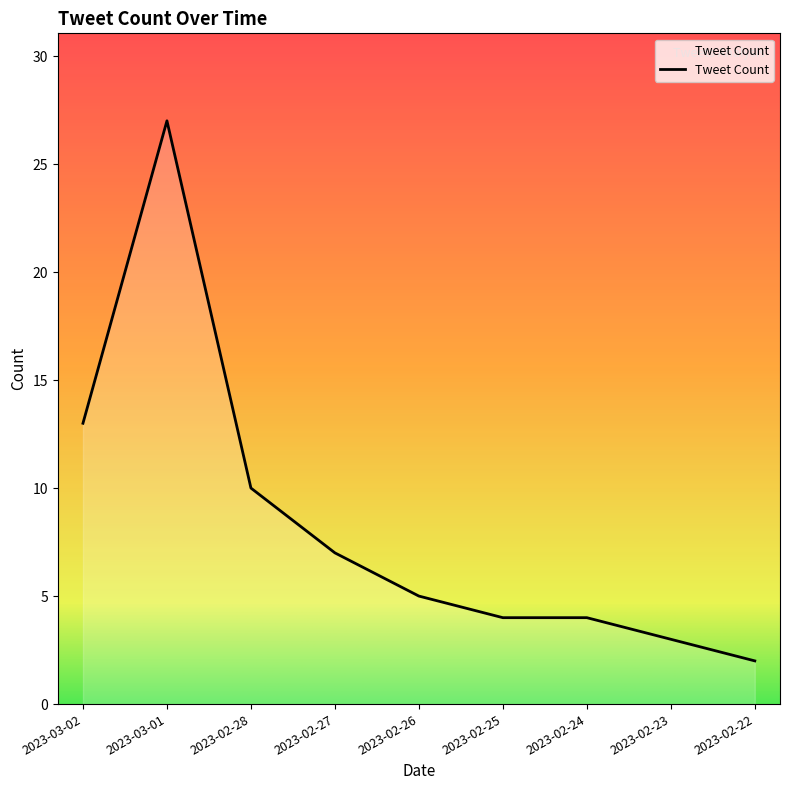

What is the sum of all values?

75